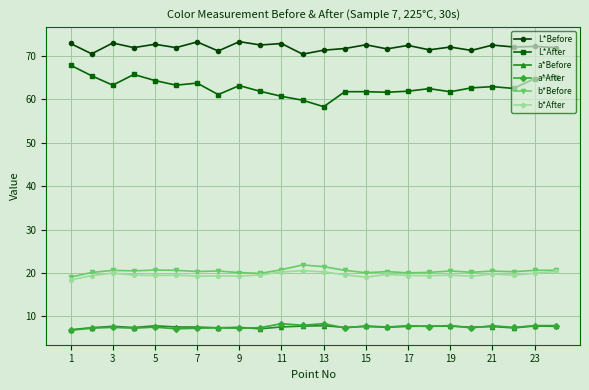

What is the greatest value displayed?

73.3